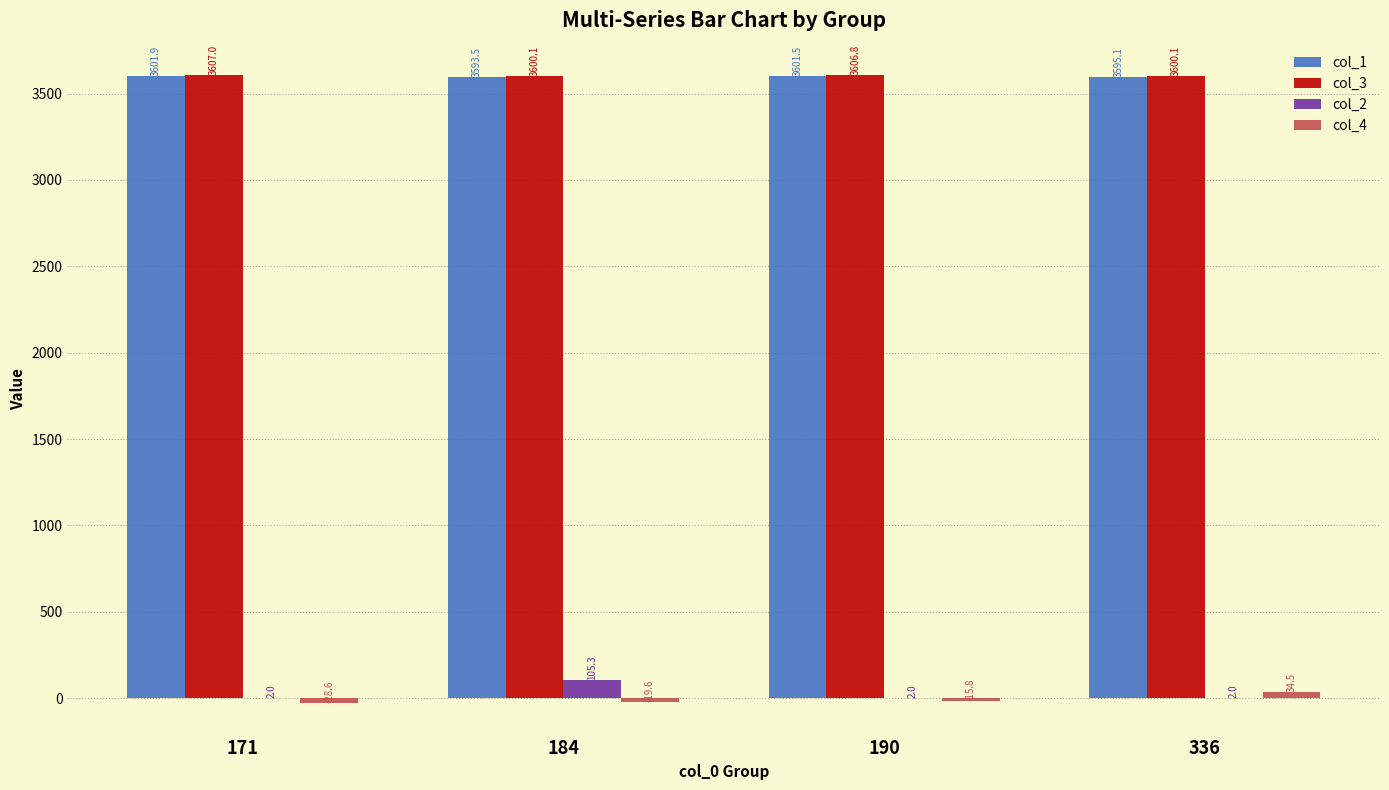

The col_3 series shows 5326.0 at 190. True or false?

False